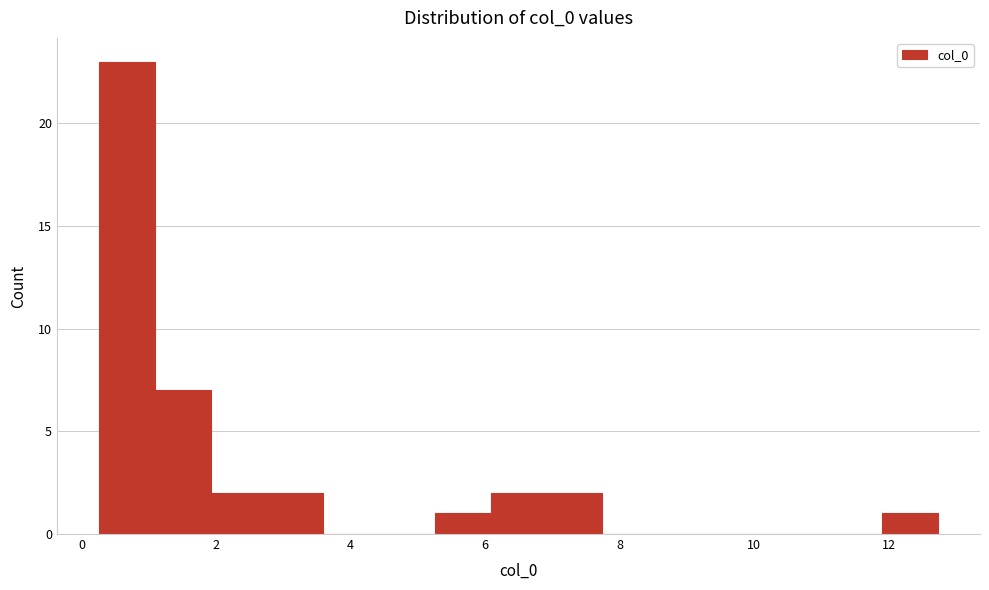

How tall is the bar that spans 2.8 to 3.6 on the x-axis? Neither the bar edges nor the heights are printed on the chart, so give them approximately, as read against the axes.

2